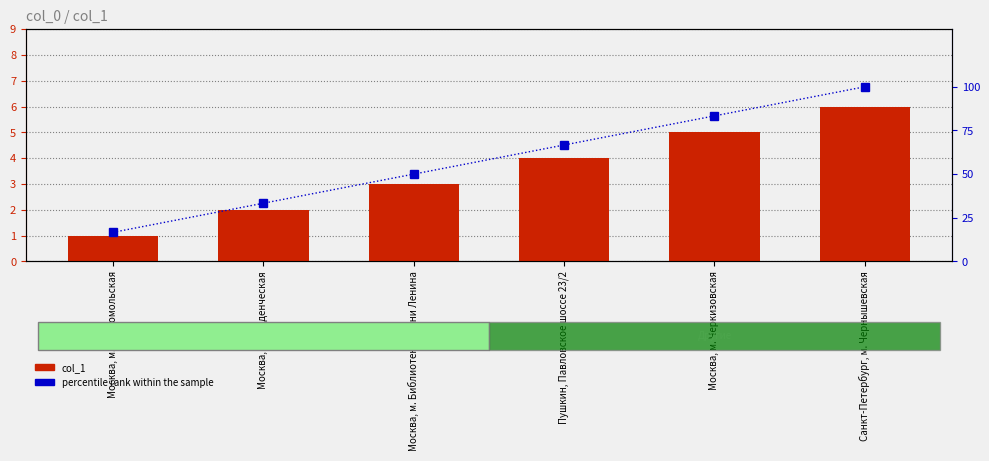

Reading right to left, list all the values displayed in this chart.

col_1: 6.0	5.0	4.0	3.0	2.0	1.0
percentile rank within the sample: 100.0	83.3	66.7	50.0	33.3	16.7